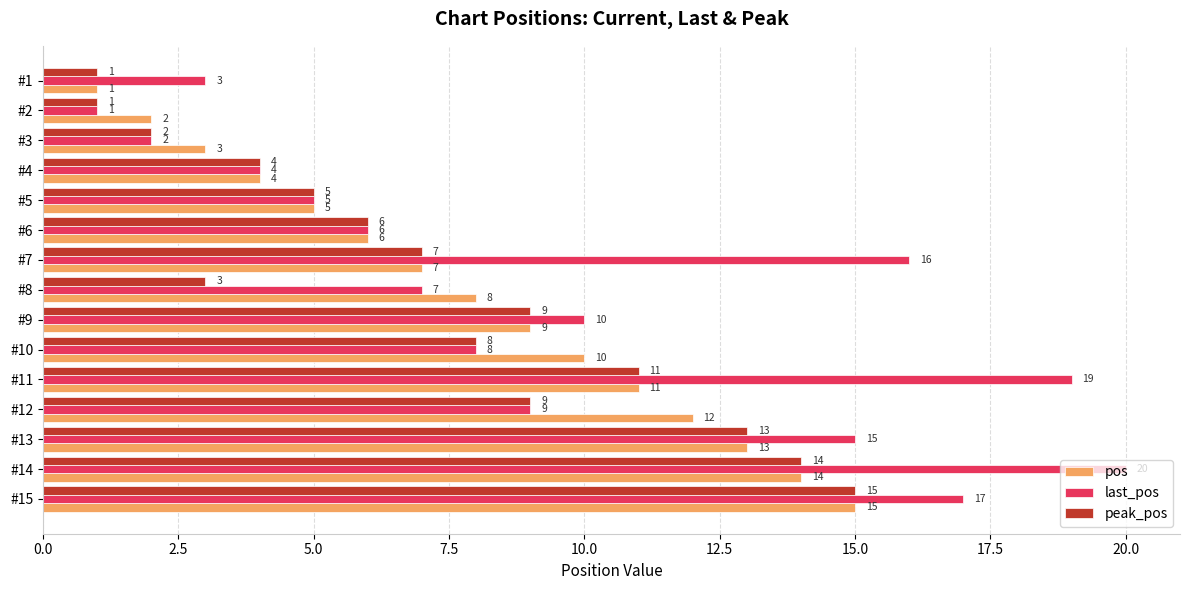

What is the difference between the maximum and second lowest values in the peak_pos series?

14